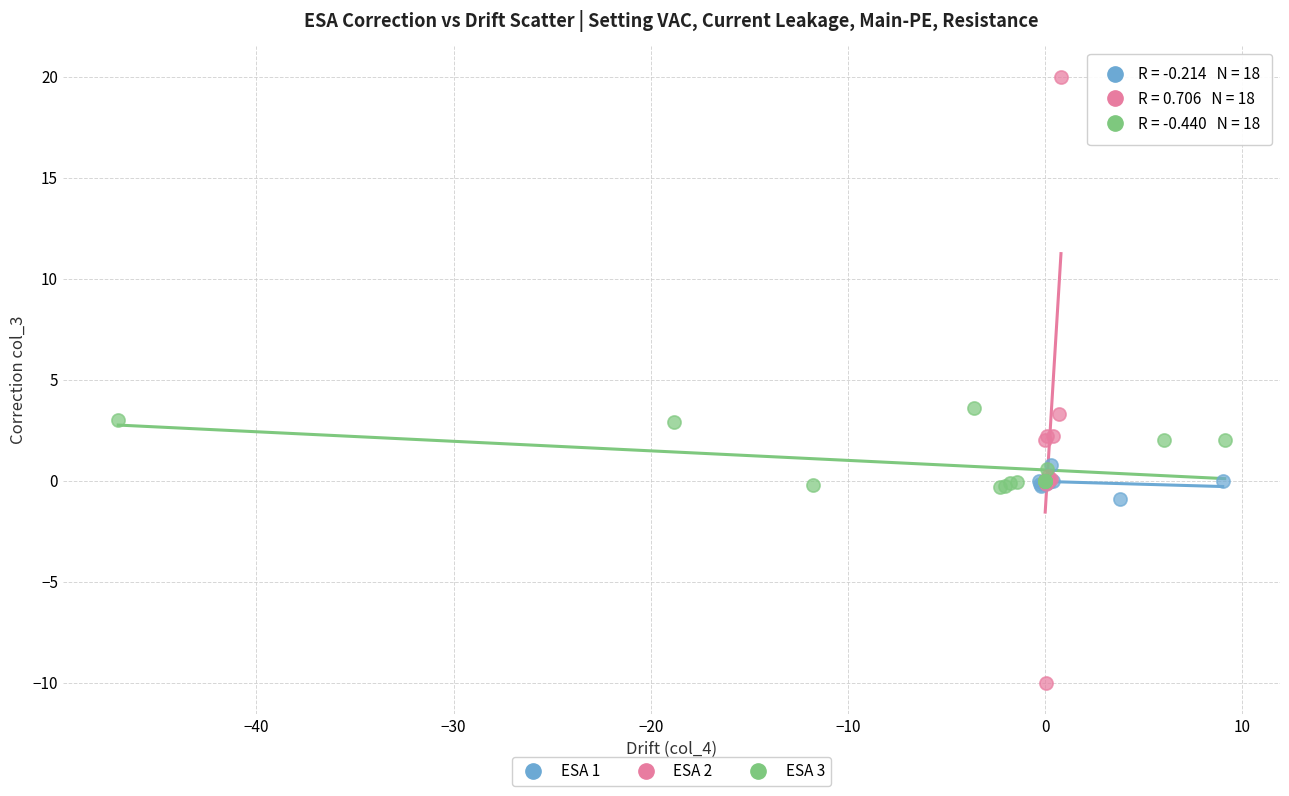

Which series contains the lowest Y value?

ESA 2